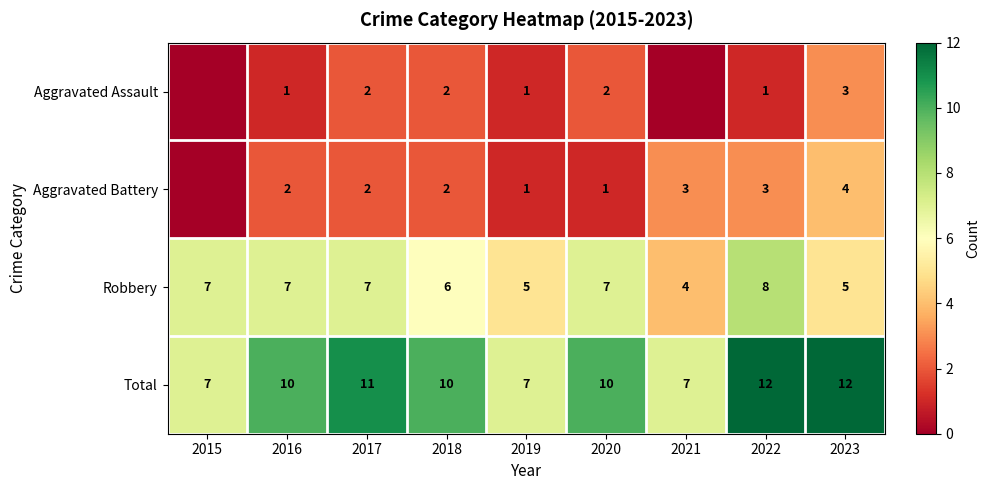

At which label does Robbery reach its minimum?

2021